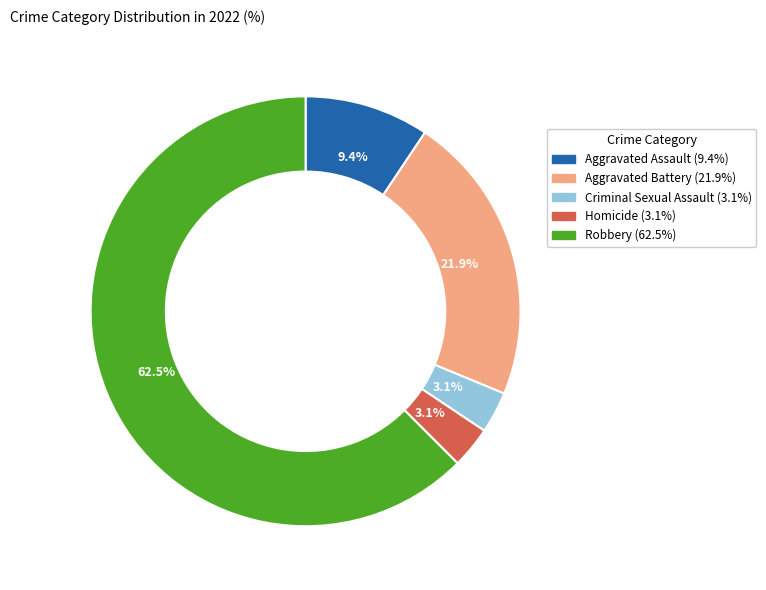

What is the largest slice in the pie chart?

Robbery